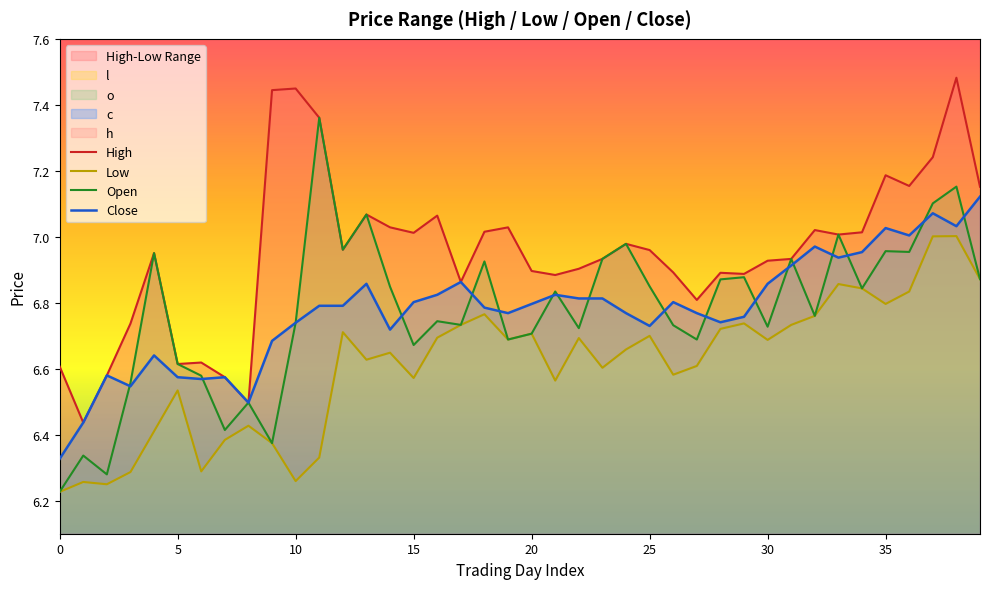

True or false: Close and Low intersect in this chart.

False